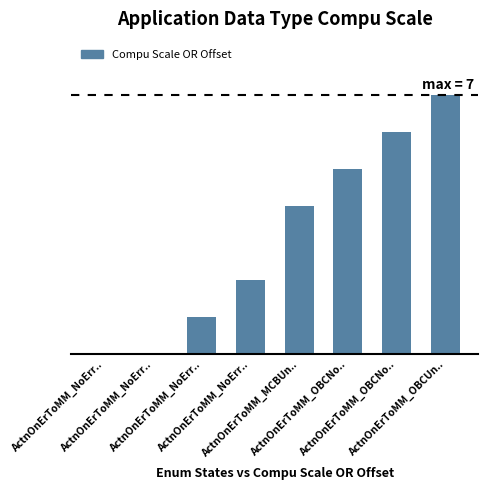

Reading left to right, transcribe all the data shown in this chart.

ActnOnErToMM_NoErr..=0	ActnOnErToMM_NoErr..=0	ActnOnErToMM_NoErr..=1	ActnOnErToMM_NoErr..=2	ActnOnErToMM_MCBUn..=4	ActnOnErToMM_OBCNo..=5	ActnOnErToMM_OBCNo..=6	ActnOnErToMM_OBCUn..=7